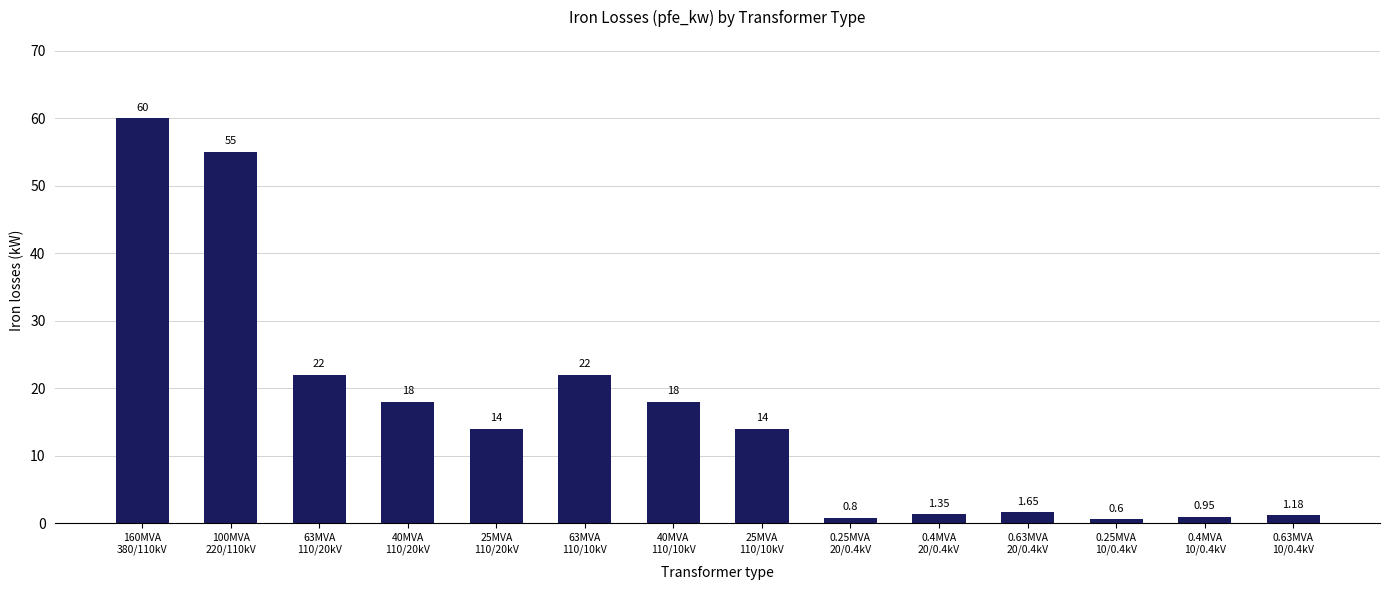

Does the chart contain any negative values?

No